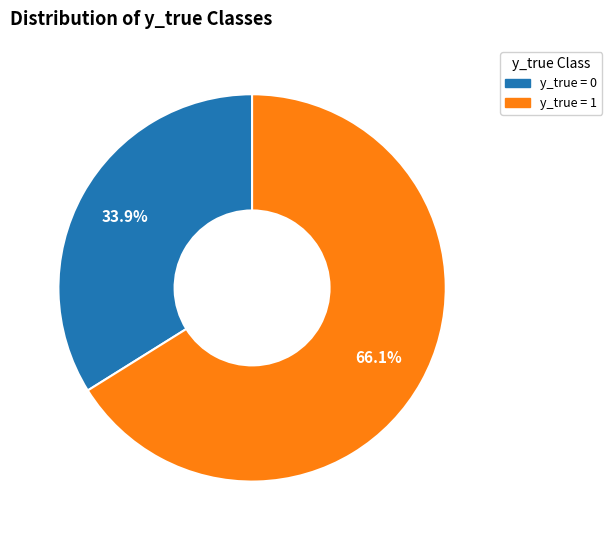

How many segments does this pie chart have?

2